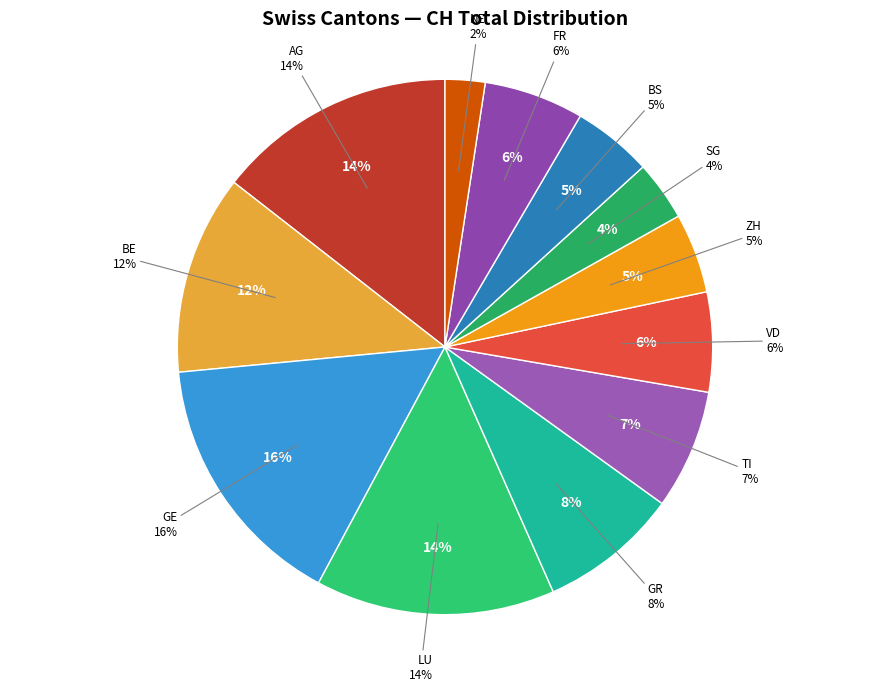

What percentage is NOT represented by LU?

85.5%